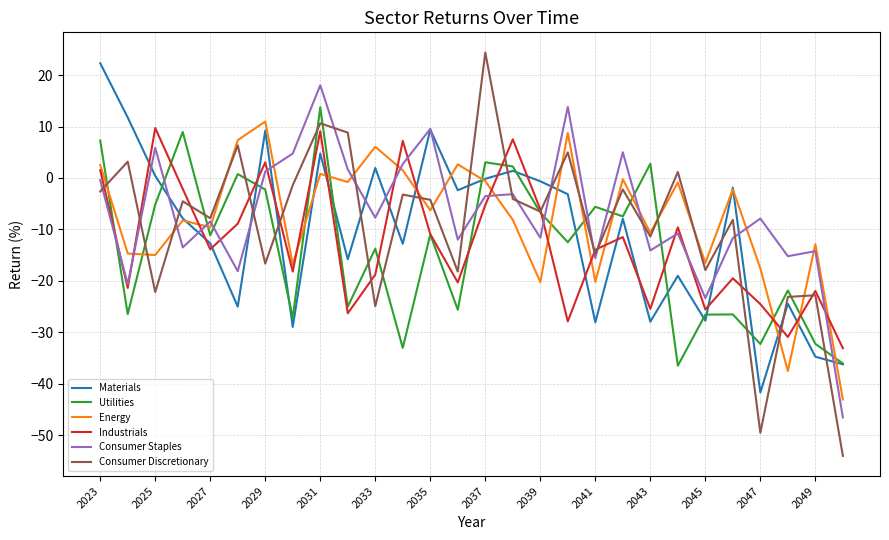

Does the chart have visible grid lines?

Yes